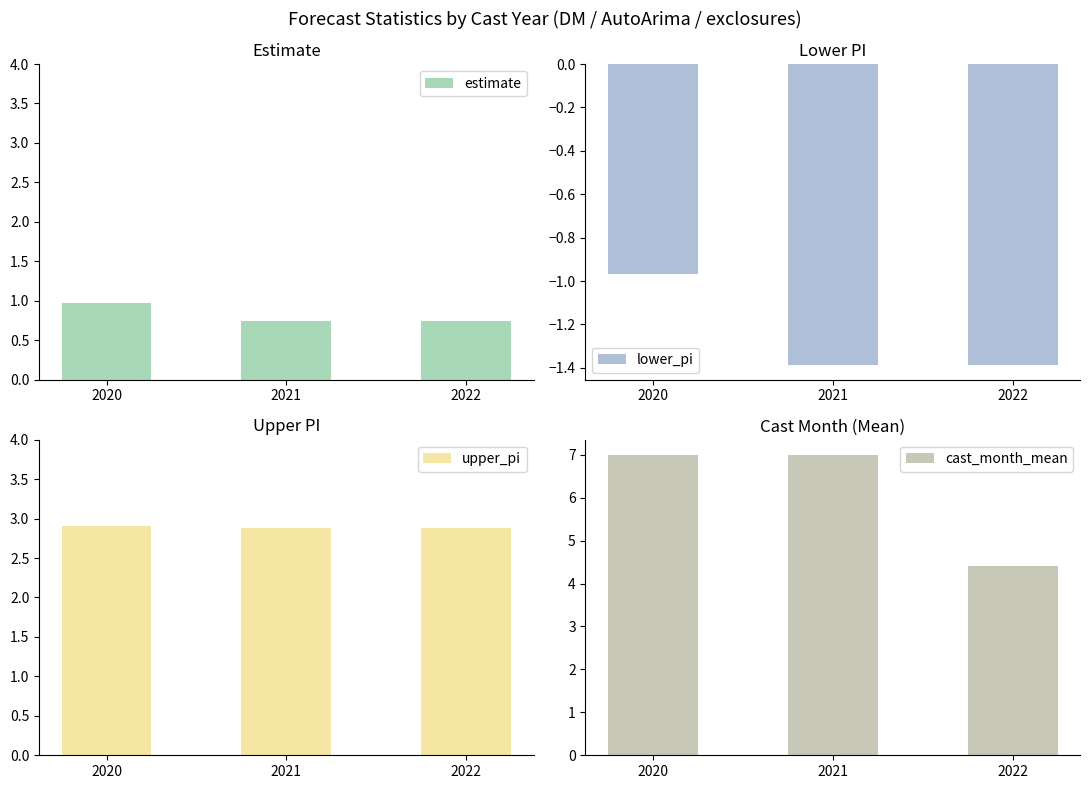

Rank the series by their average value, from lowest to highest.

lower_pi, estimate, upper_pi, cast_month_mean